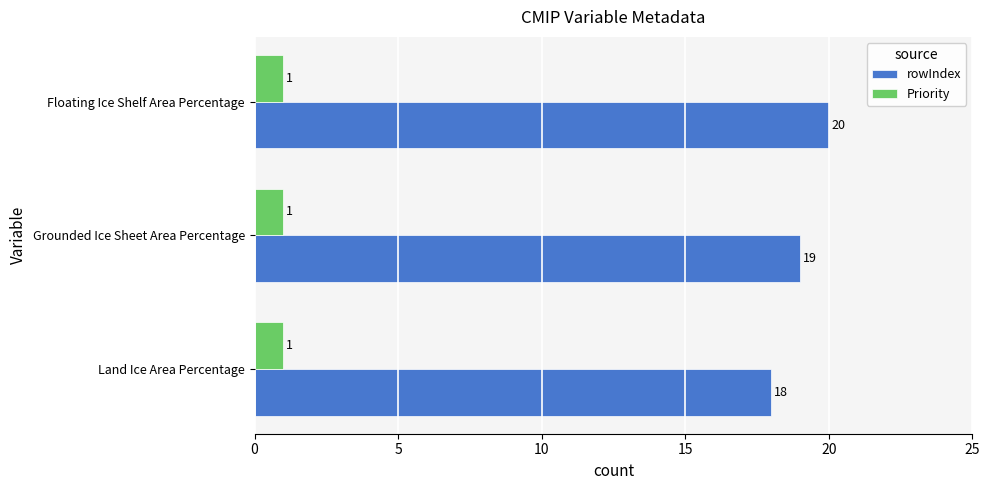

Rank the series by their maximum value, from highest to lowest.

rowIndex, Priority